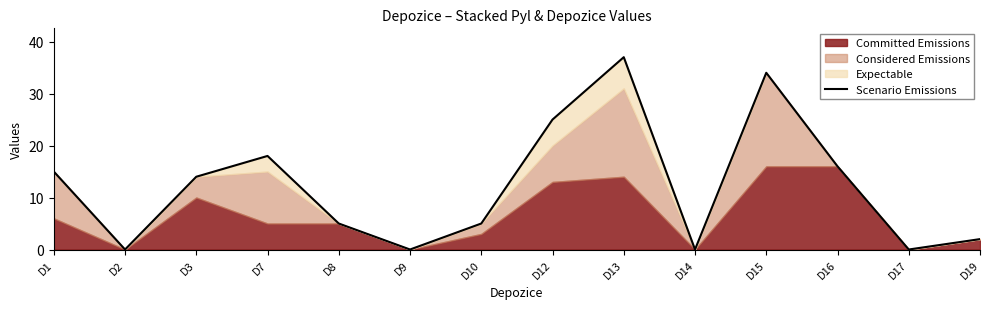

Where is the first local maximum?

D7